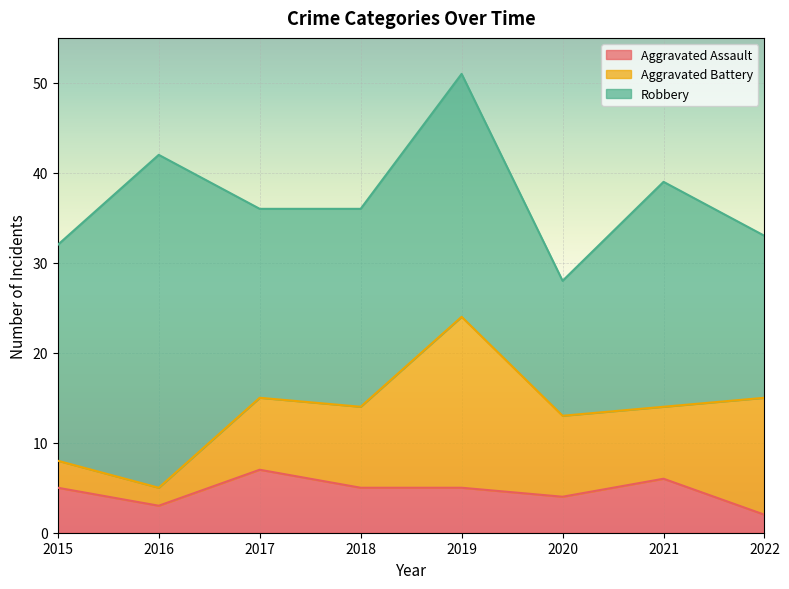

What is the difference between the second highest and second lowest values in the Aggravated Assault series?

3